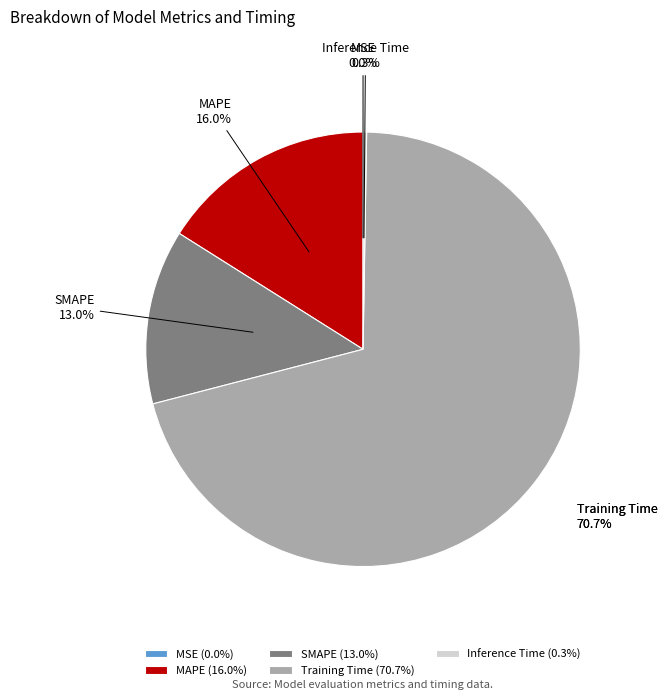

Does MAPE account for over 50% of the chart?

No